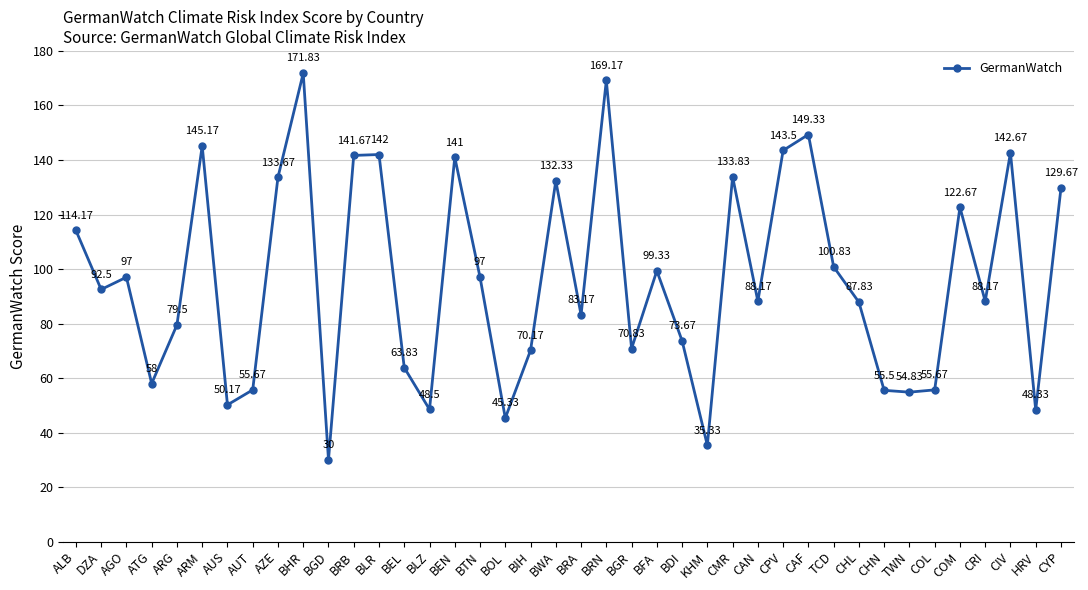

Where is the first local minimum?

DZA